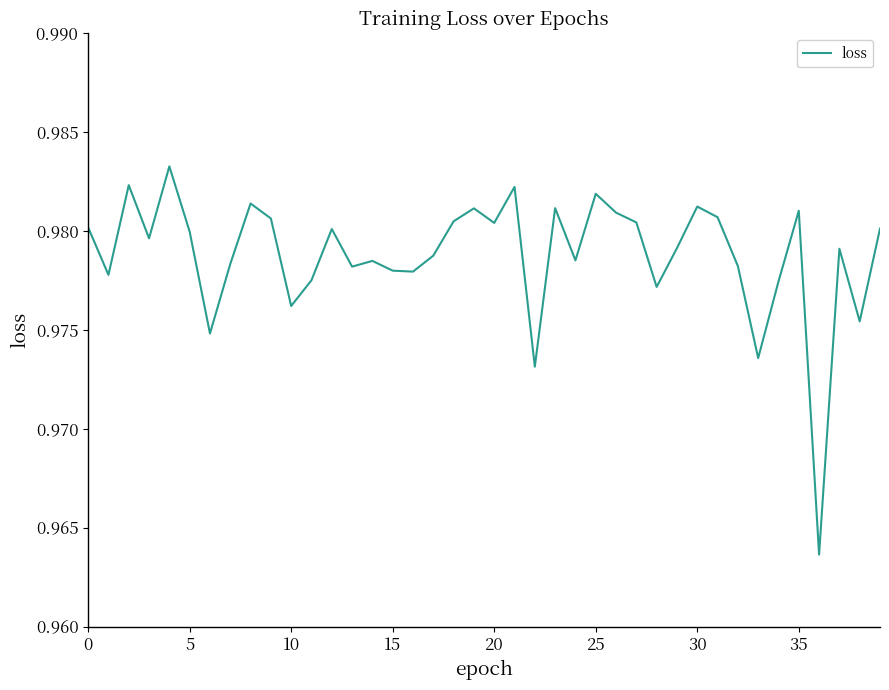

How many interior local valleys (lower than both neighbors) does the data have?

13